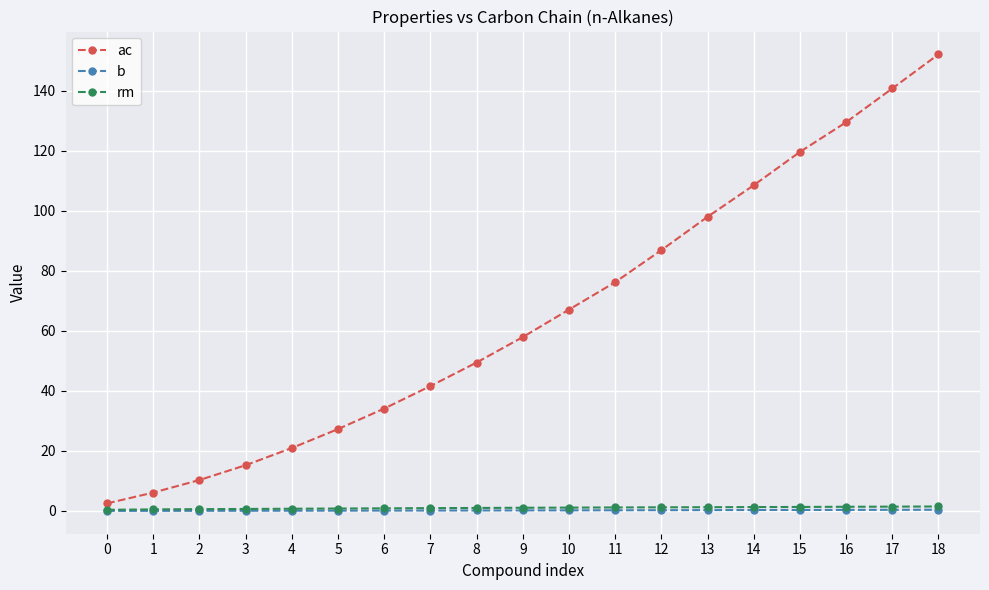

What is the average value of the rm series?

1.0